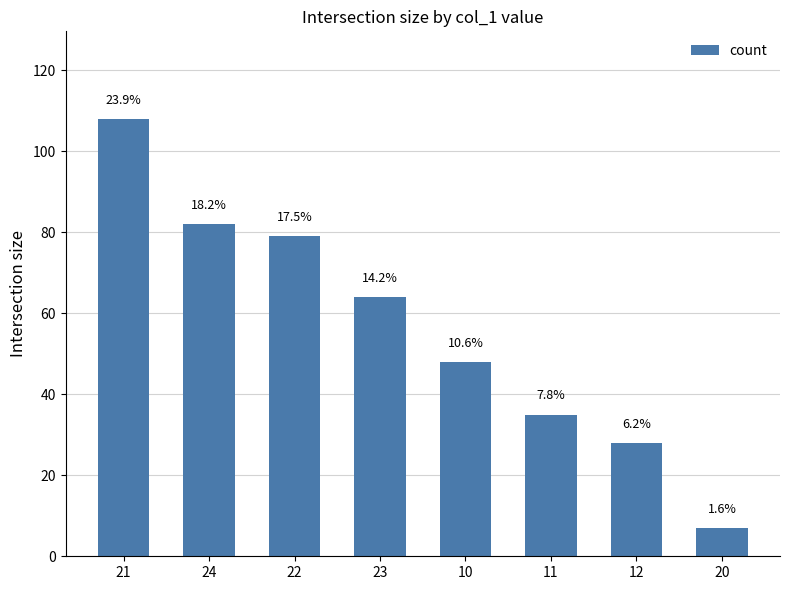

Does the chart contain stacked bars?

No